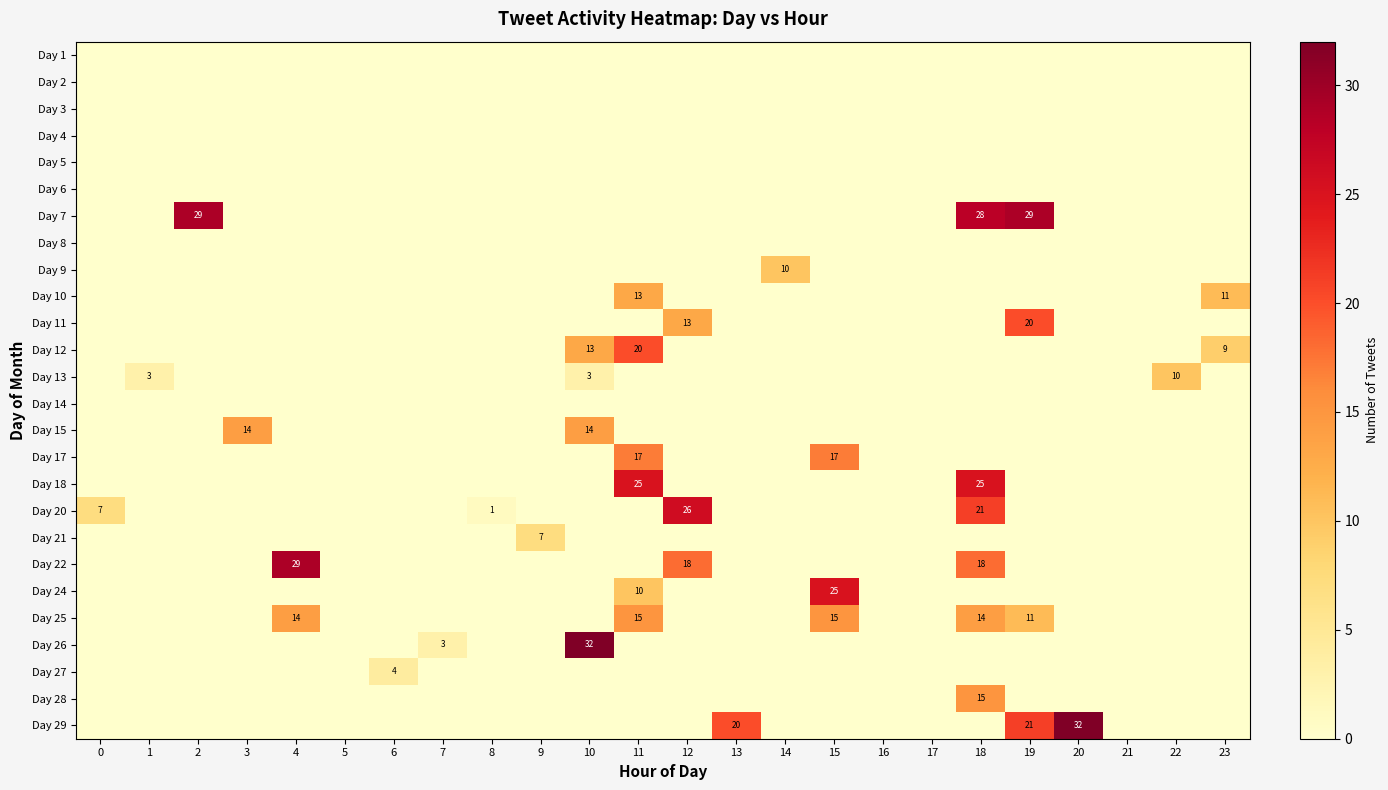

At which category is the sum across all series the highest?

18